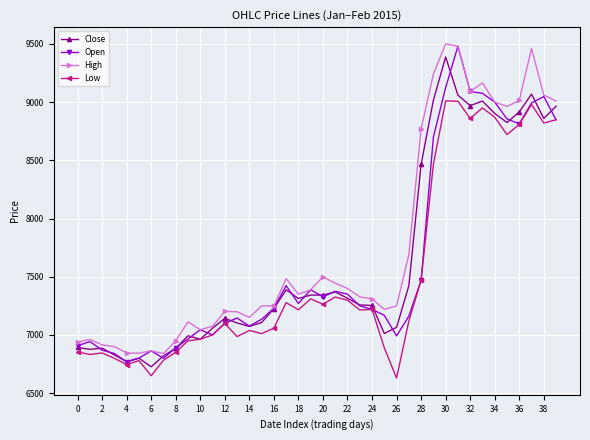

True or false: Open has more than 2 points higher than both neighbors.

True